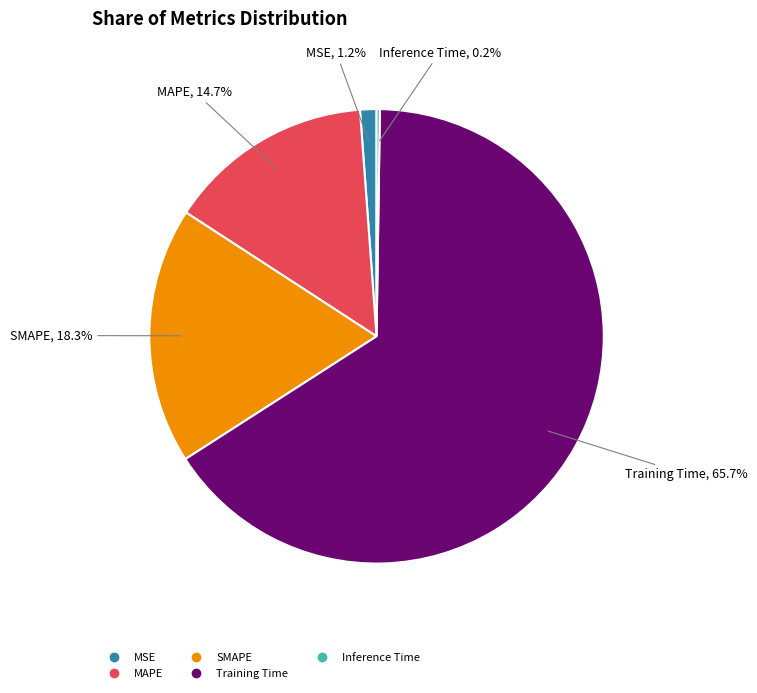

True or false: MSE accounts for 1% of the total.

True